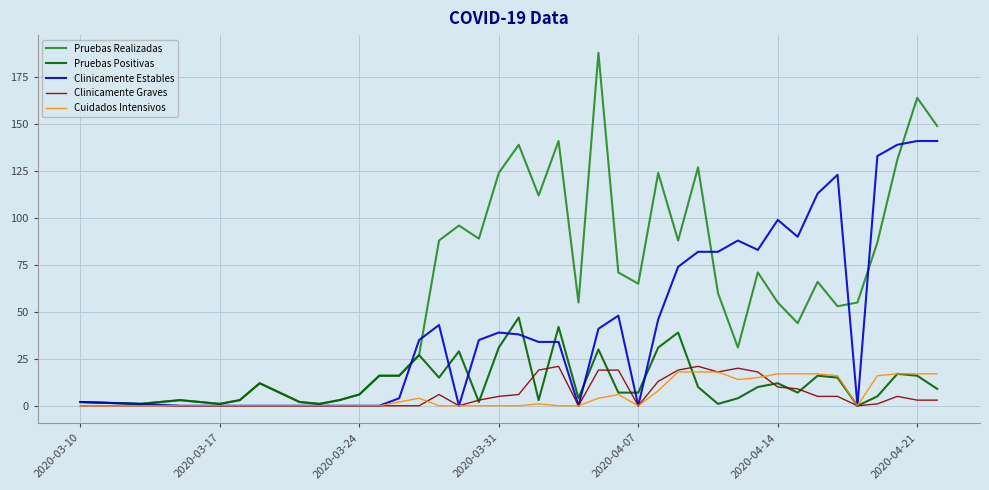

What is the maximum value for Pruebas Realizadas?

188